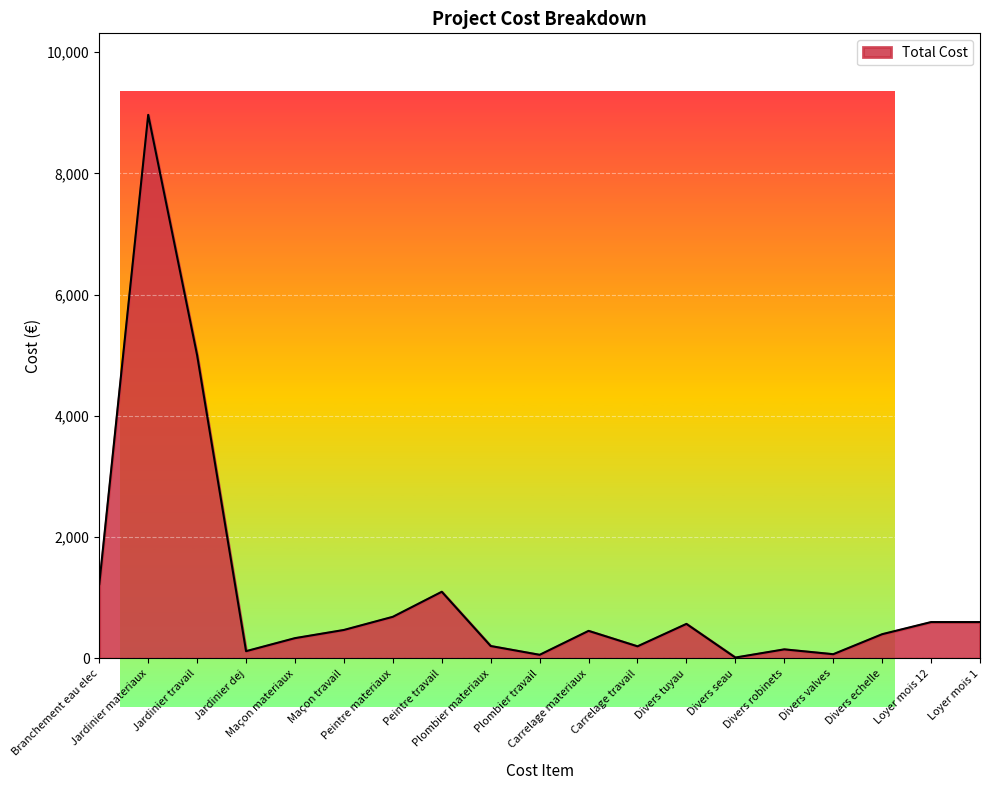

Approximately how many times larger is the value at Jardinier travail compared to Loyer mois 1?

8.3